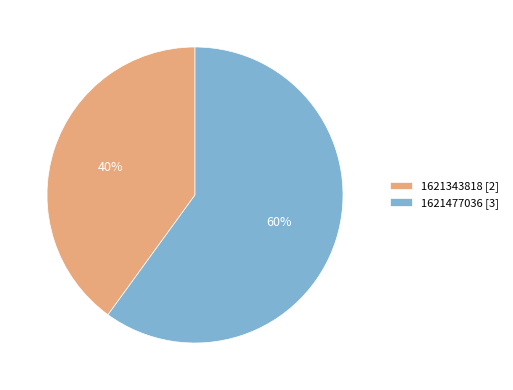

To the nearest percent, what is the average slice percentage?

50%